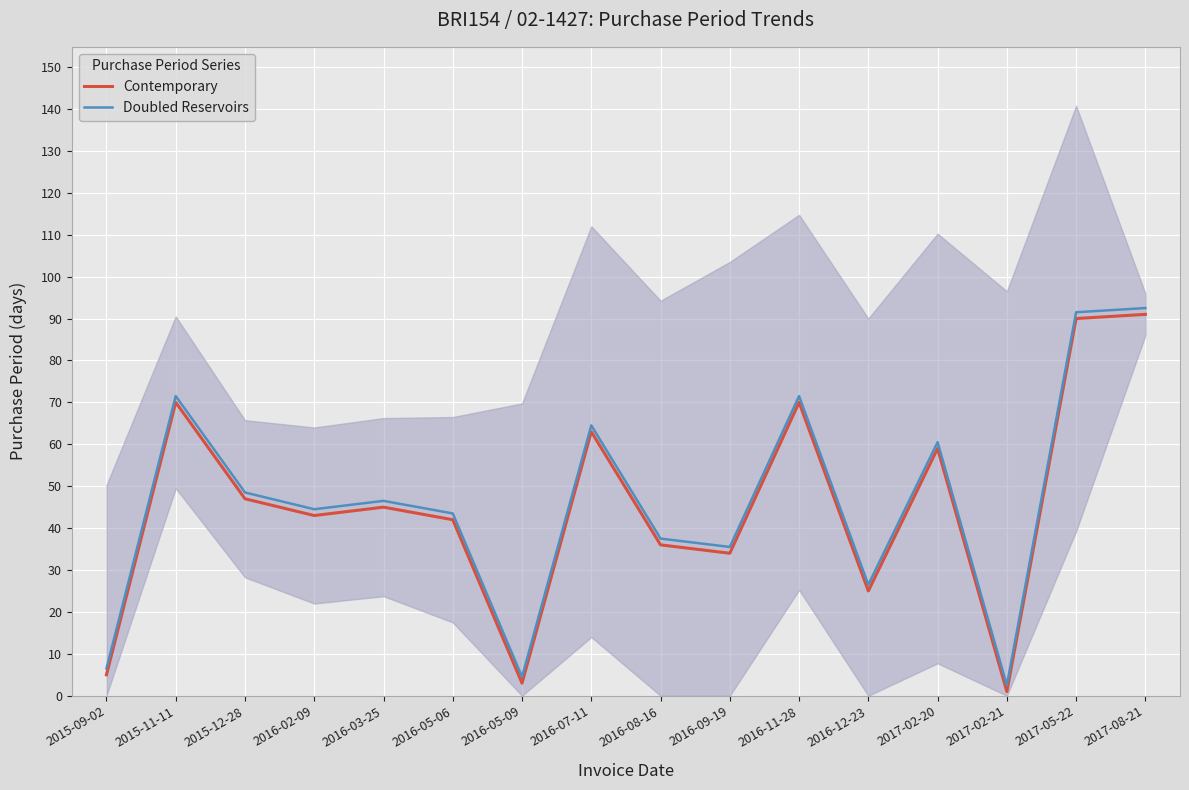

How many lines are shown in the chart?

2